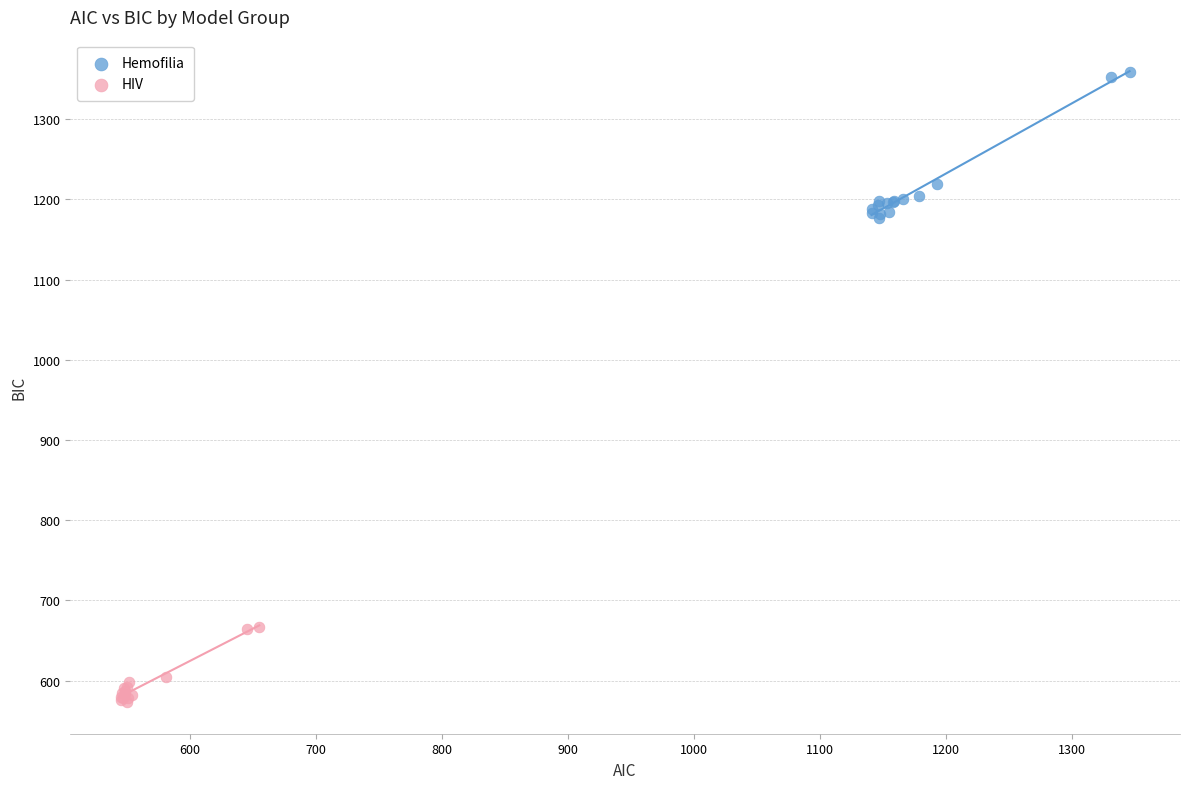

Which series contains the highest Y value?

Hemofilia